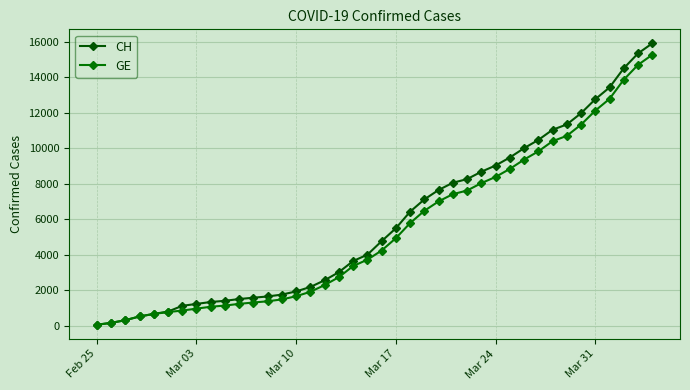

What is the greatest value displayed?

15900